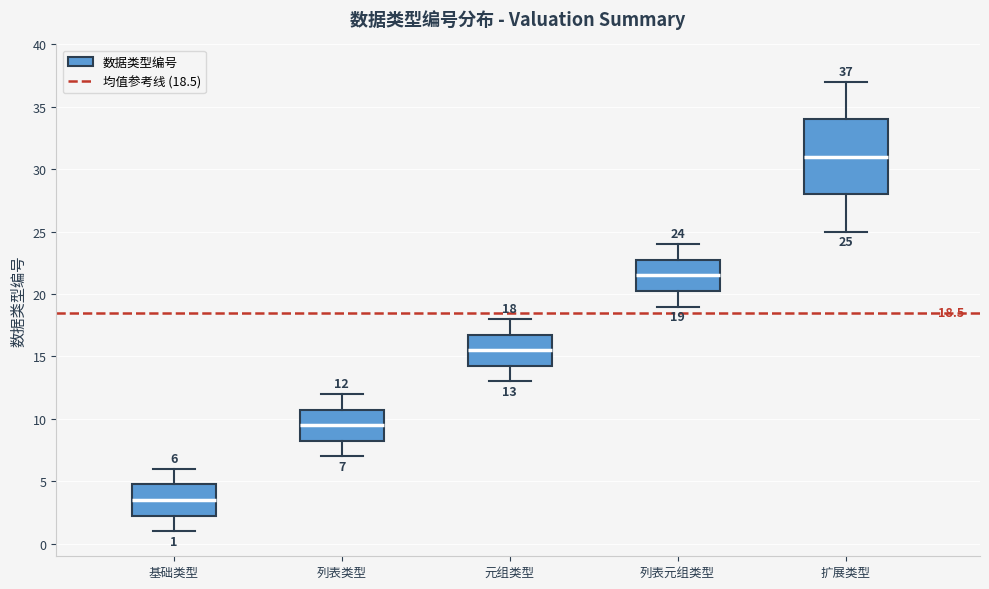

Comparing the boxes themselves (not the whiskers), which one is the tallest?

扩展类型